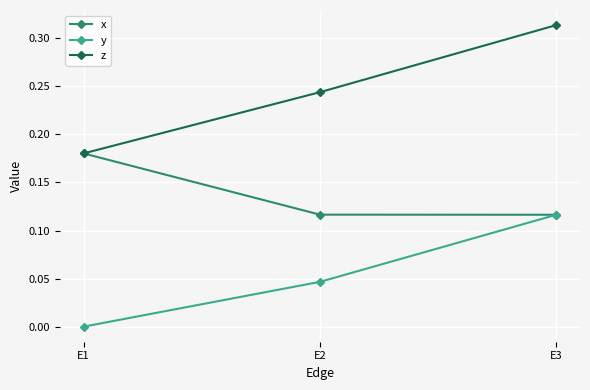

Which category has the lowest value across all series?

E1